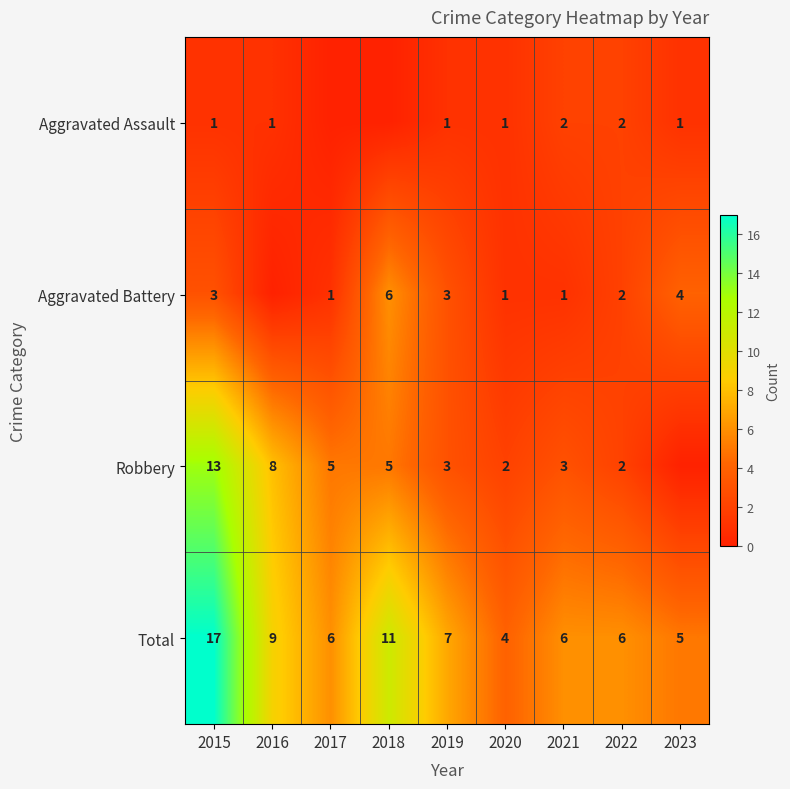

What is the difference between the highest and lowest values at 2020?

3